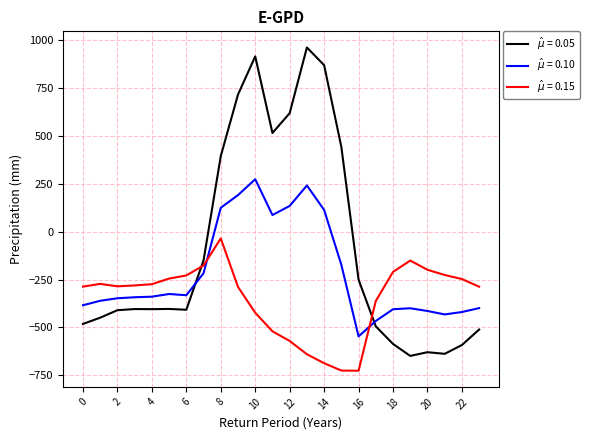

What is the greatest value displayed?

962.7